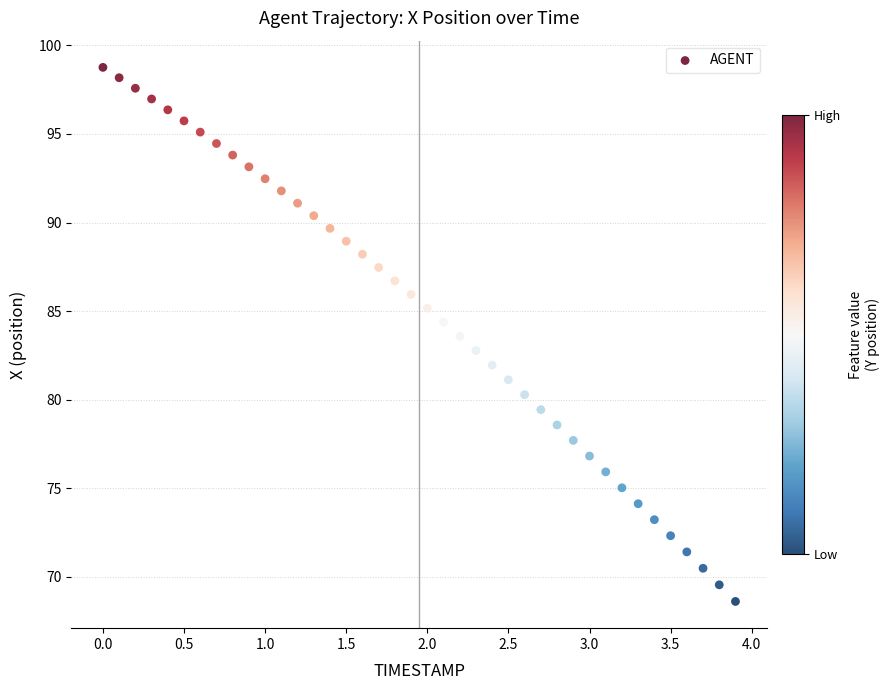

What is the range of Y values (max minus min)?

30.1